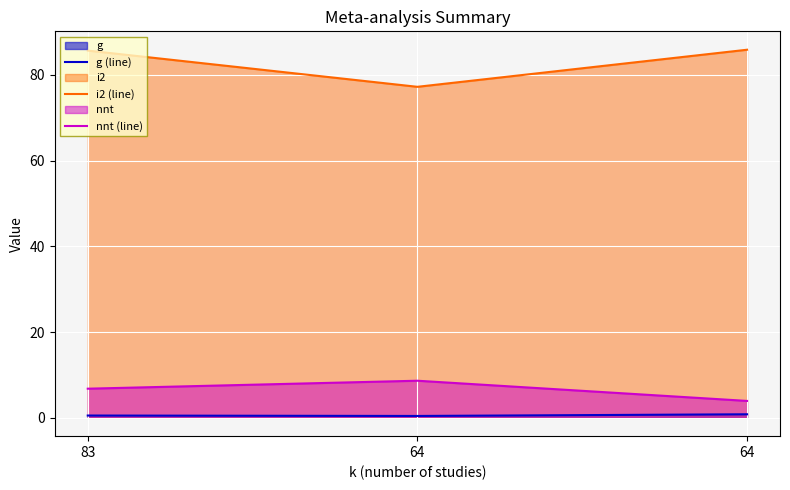

Reading right to left, extract all data points from this chart.

g (line): 0.8	0.4	0.5
i2 (line): 85.8	77.2	85.7
nnt (line): 3.9	8.6	6.8